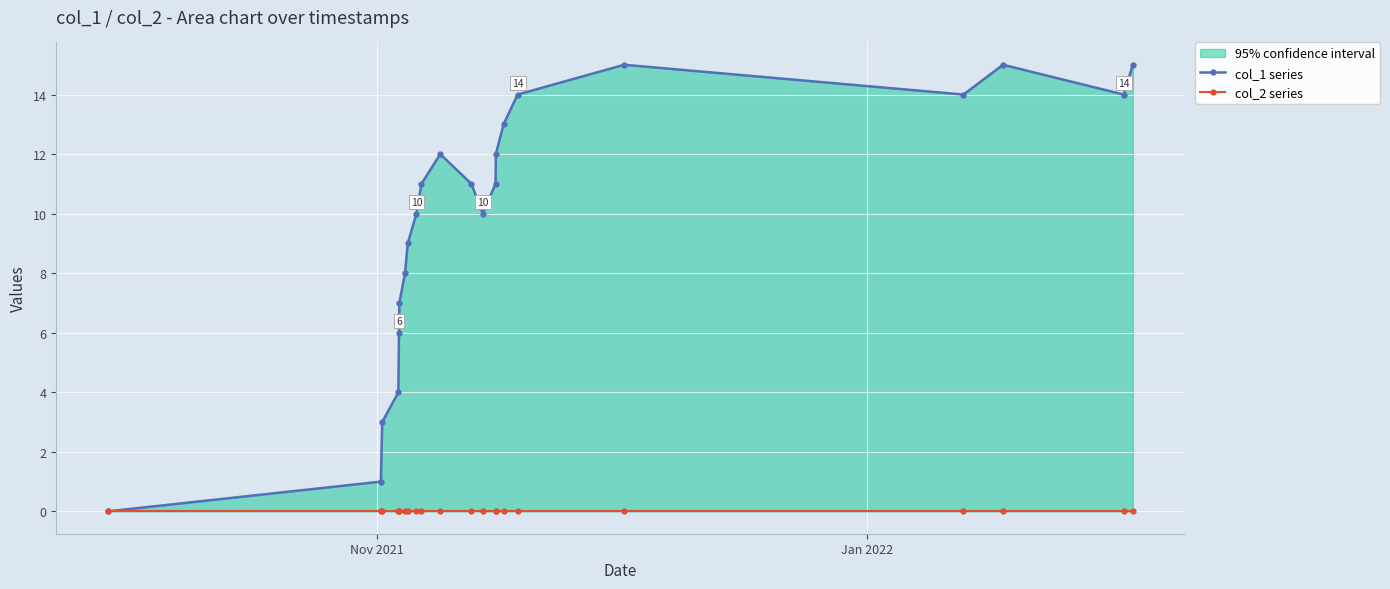

Rank the series by their maximum value, from highest to lowest.

col_1 series, col_2 series